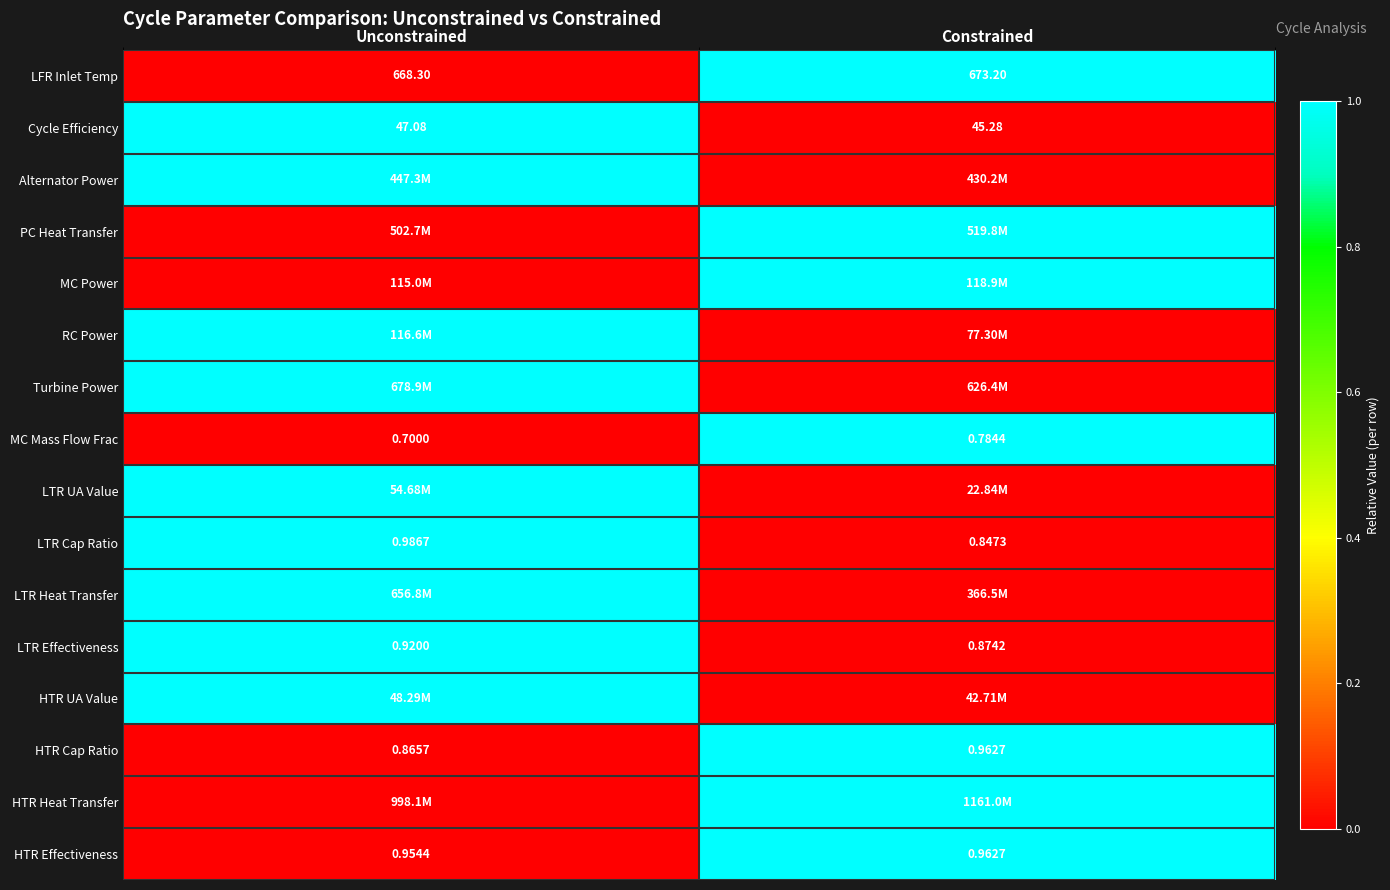

How many categories are shown in the chart?

2